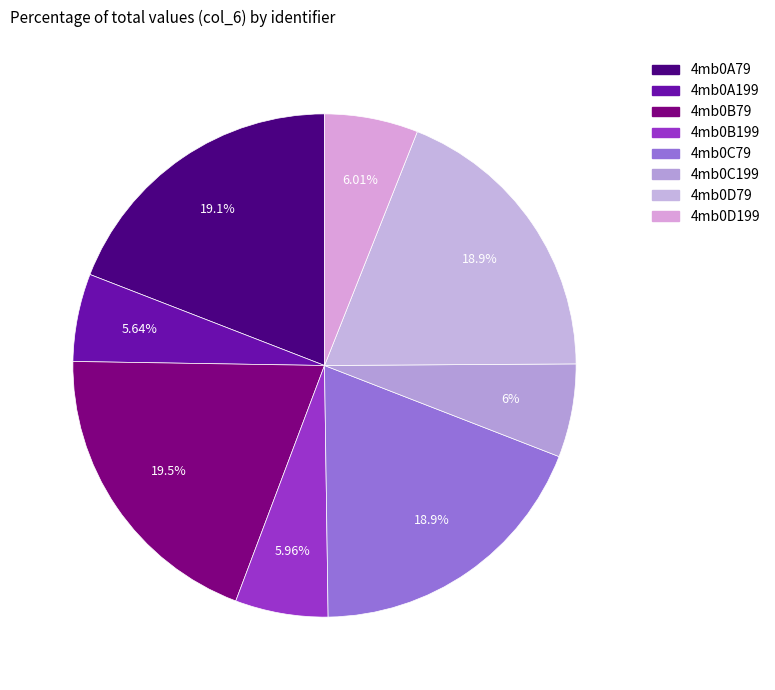

To the nearest percent, what is the average slice percentage?

12%